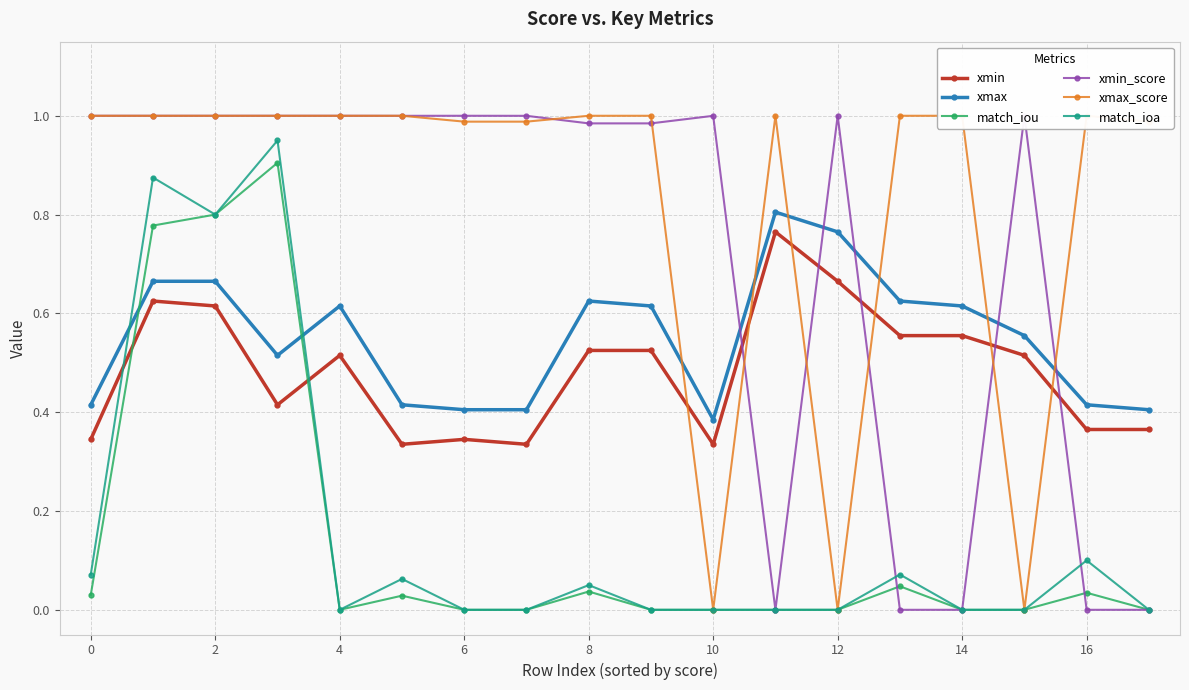

True or false: match_ioa and xmax cross at least once.

True